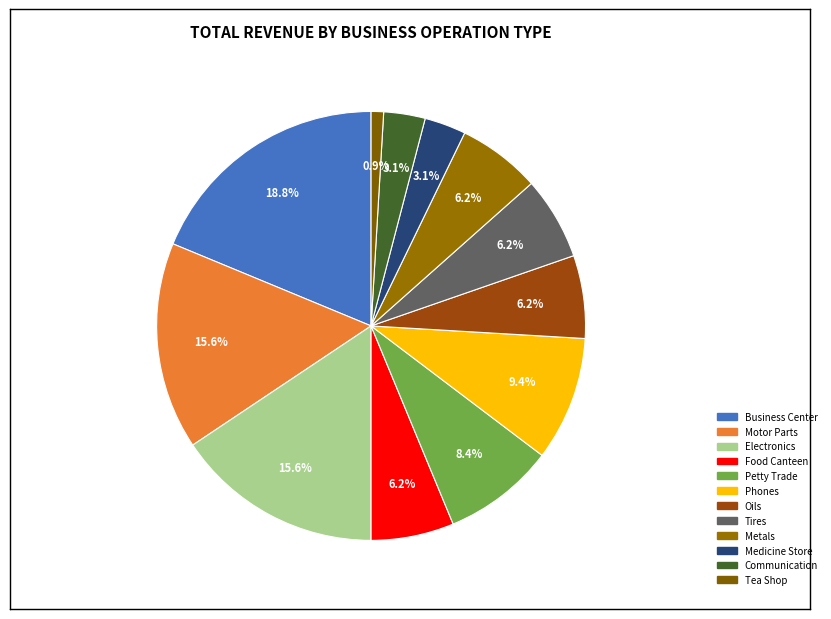

To the nearest percent, what percentage of the pie is Motor Parts?

16%